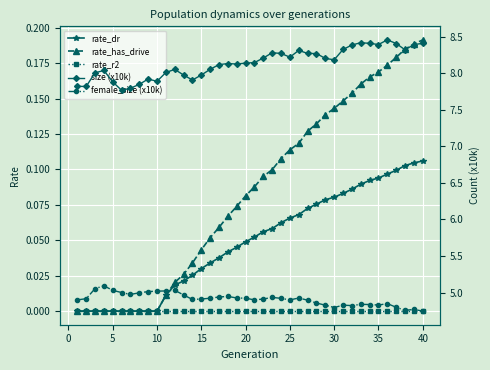

The female_size (x10k) series shows 8.4 at 10. True or false?

False